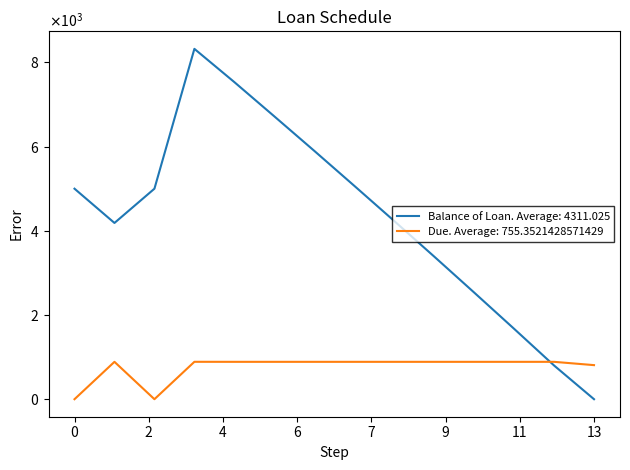

What are all the series names shown in the legend?

Balance of Loan. Average: 4311.025, Due. Average: 755.3521428571429